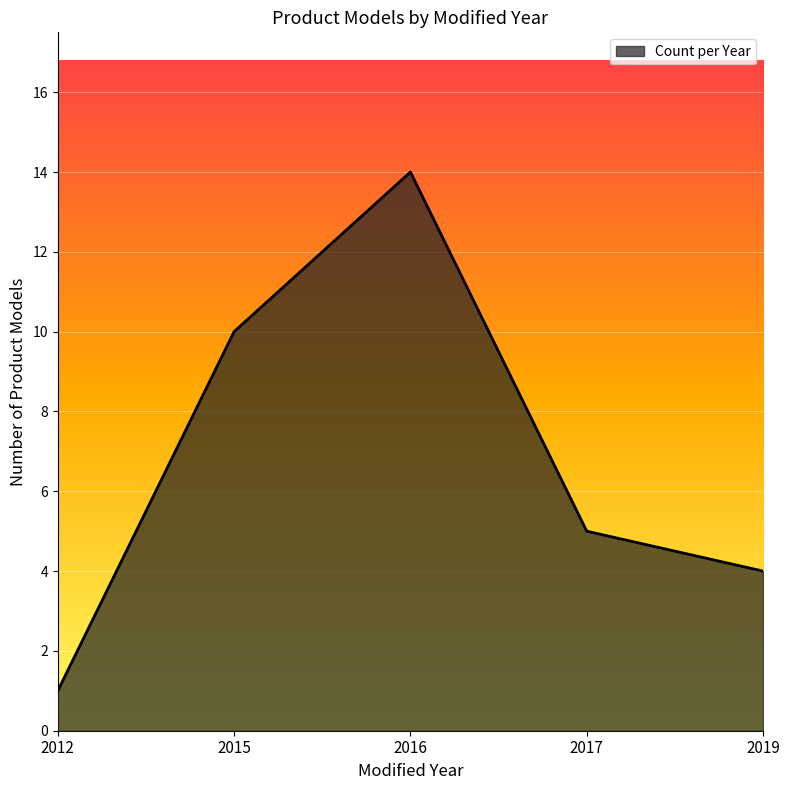

Reading right to left, what are all the values shown in this chart?

2019=4	2017=5	2016=14	2015=10	2012=1